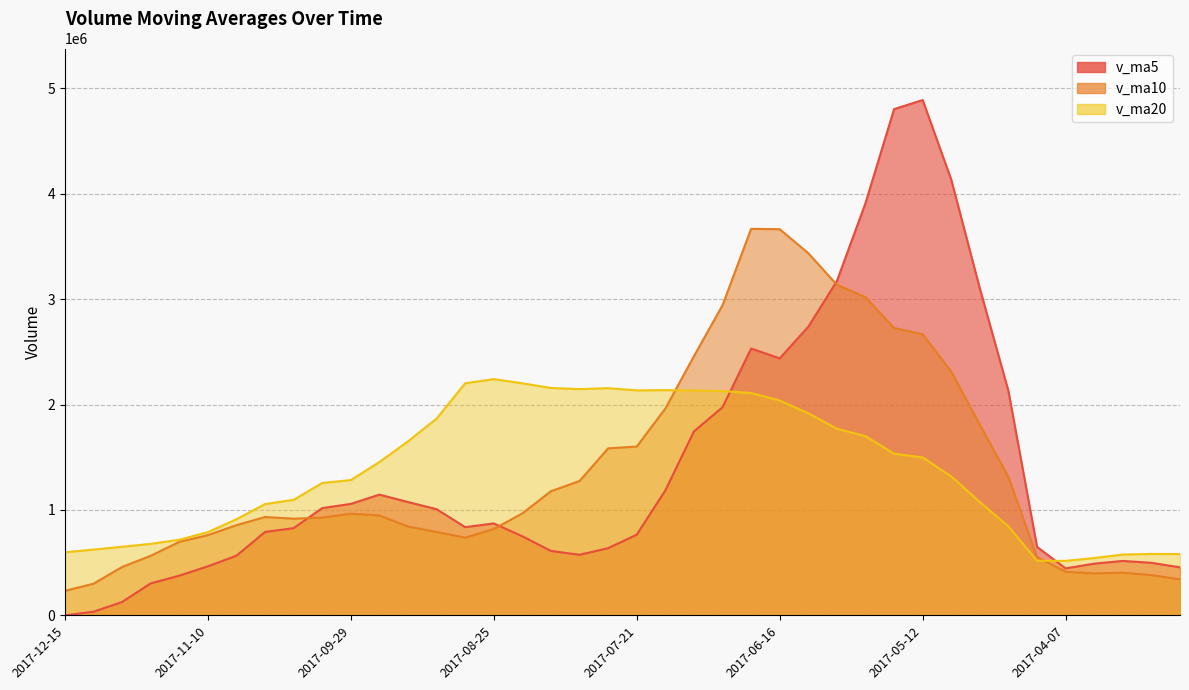

At which label does v_ma10 reach its minimum?

2017-12-15